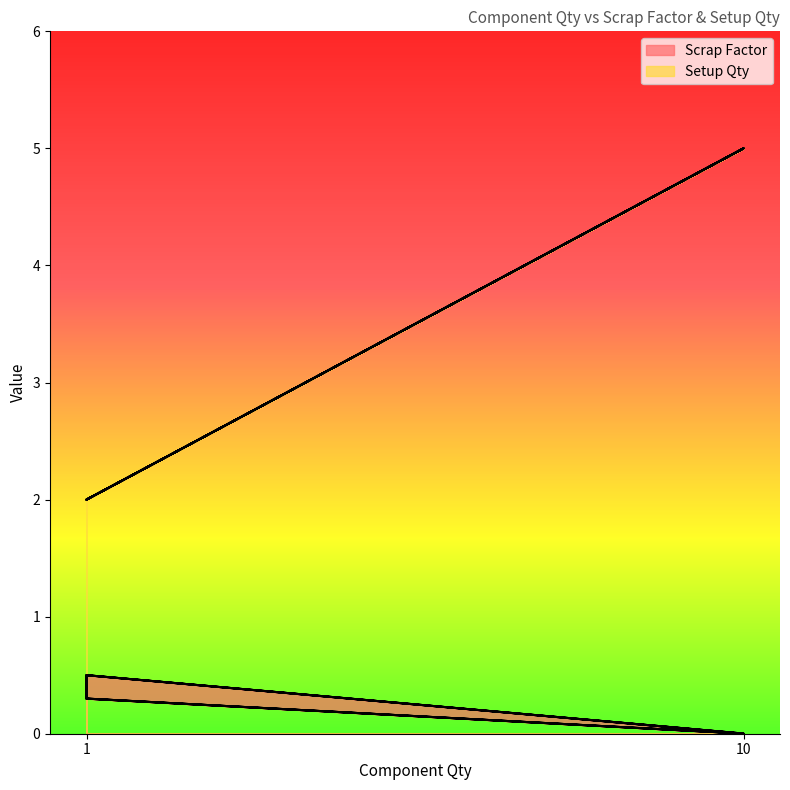

True or false: Scrap Factor and Setup Qty intersect in this chart.

False